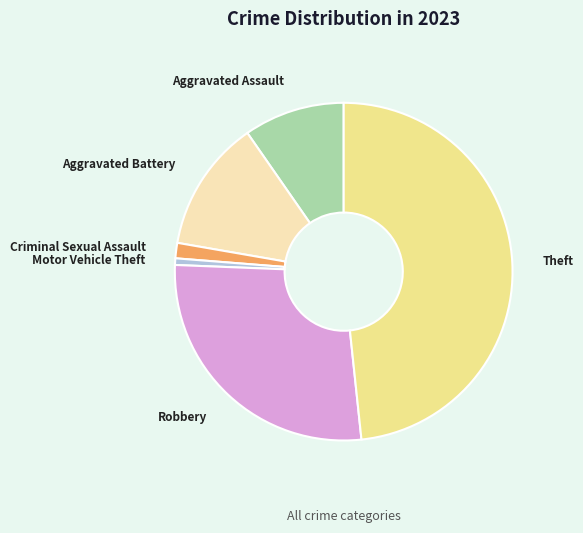

Does any single category account for the majority?

No